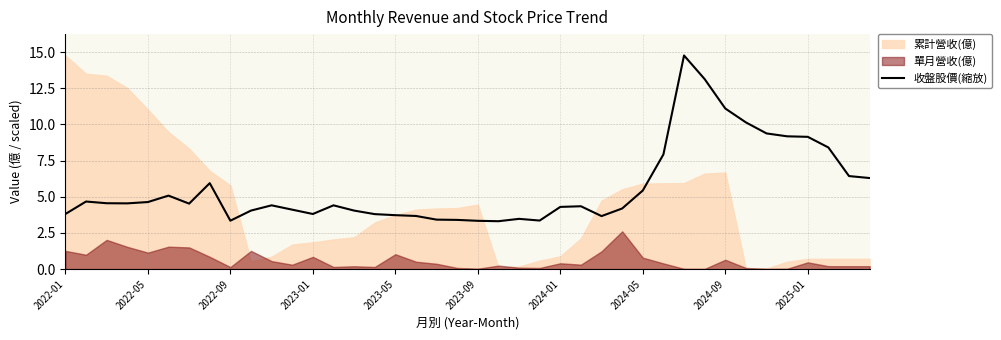

Count the number of categories in the chart.

40